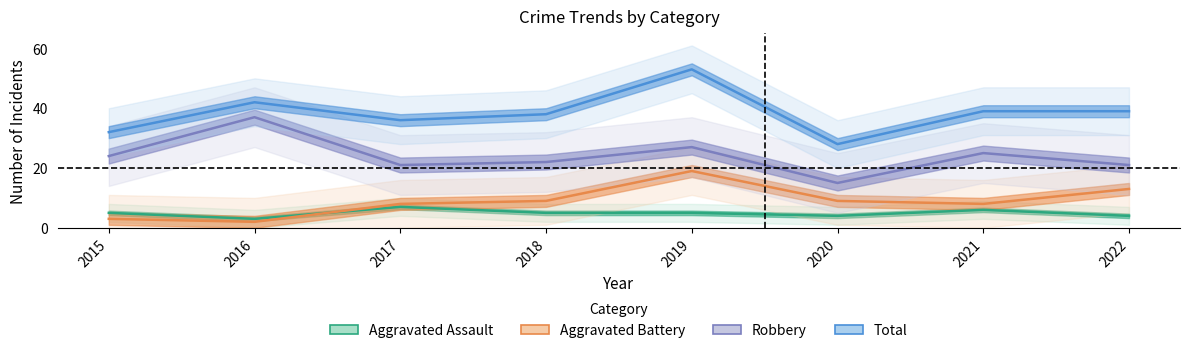

At which label does Total first exceed 39?

2016